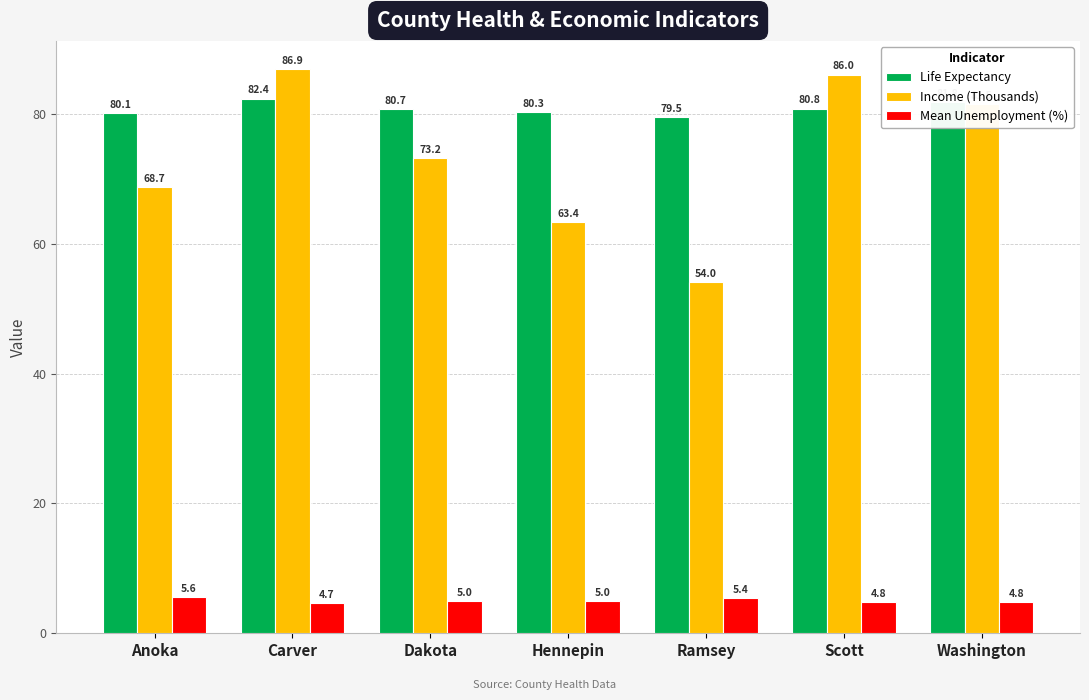

Rank the series at Hennepin from lowest to highest value.

Mean Unemployment (%), Income (Thousands), Life Expectancy